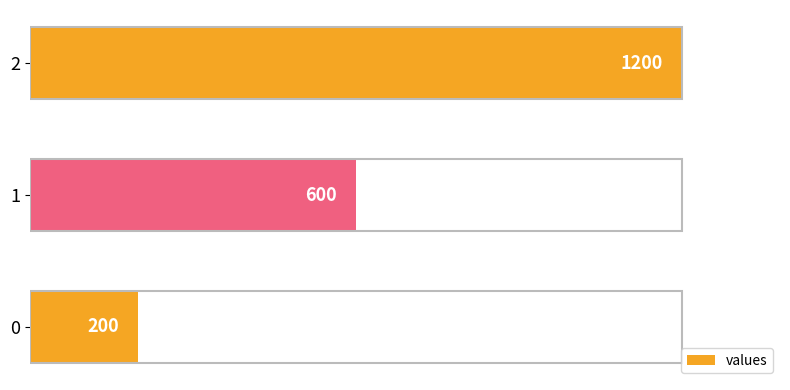

List the labels in order of value, smallest first.

0, 1, 2